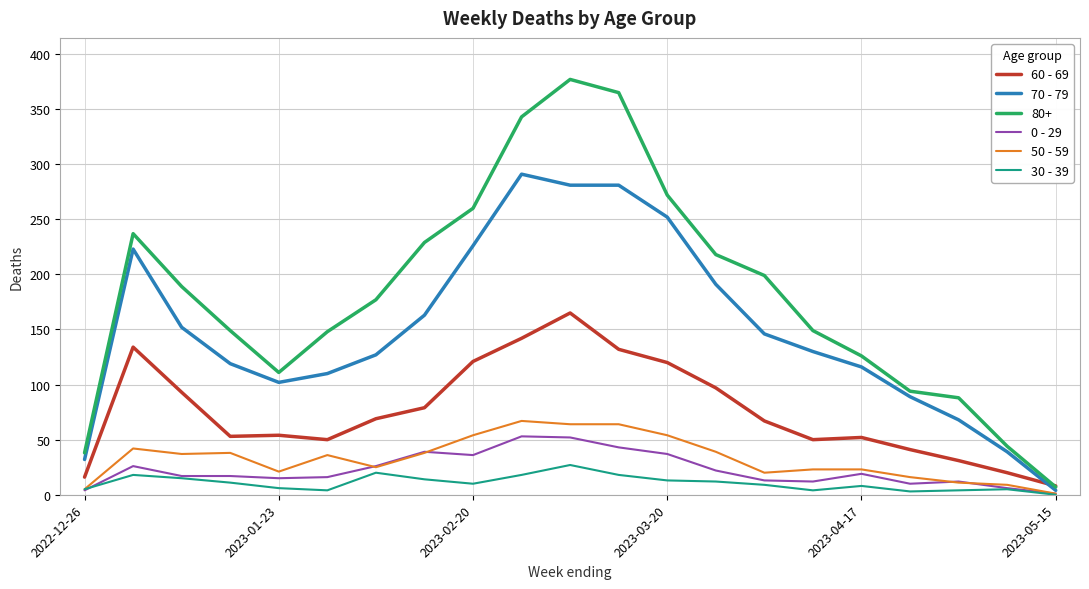

Which series has the largest range (max minus min)?

80+